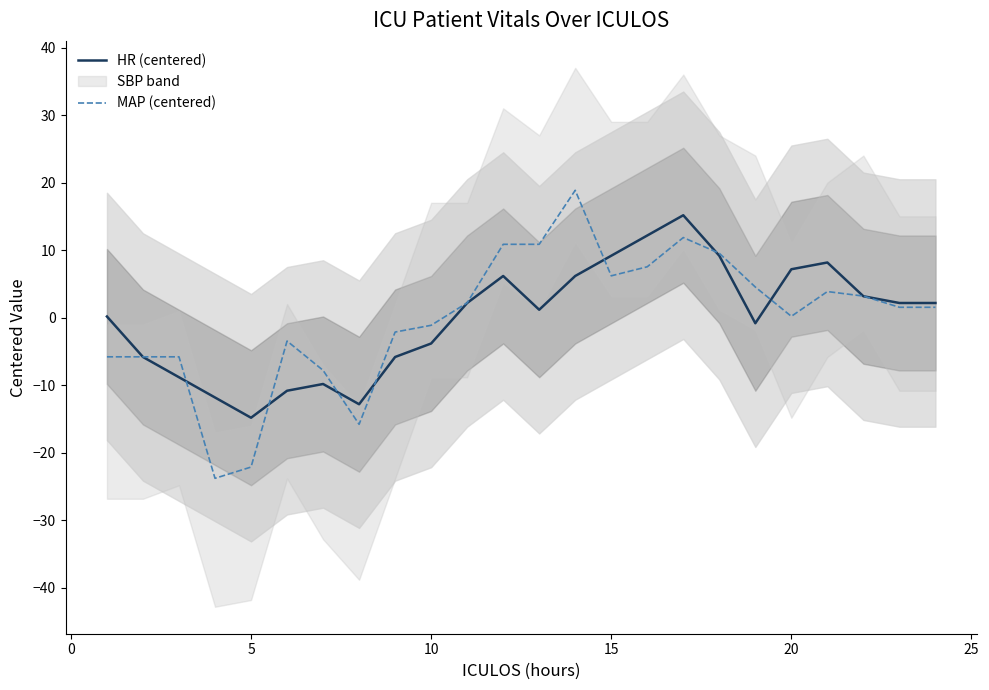

List the series in order of their overall mean, lowest first.

HR (centered), MAP (centered)